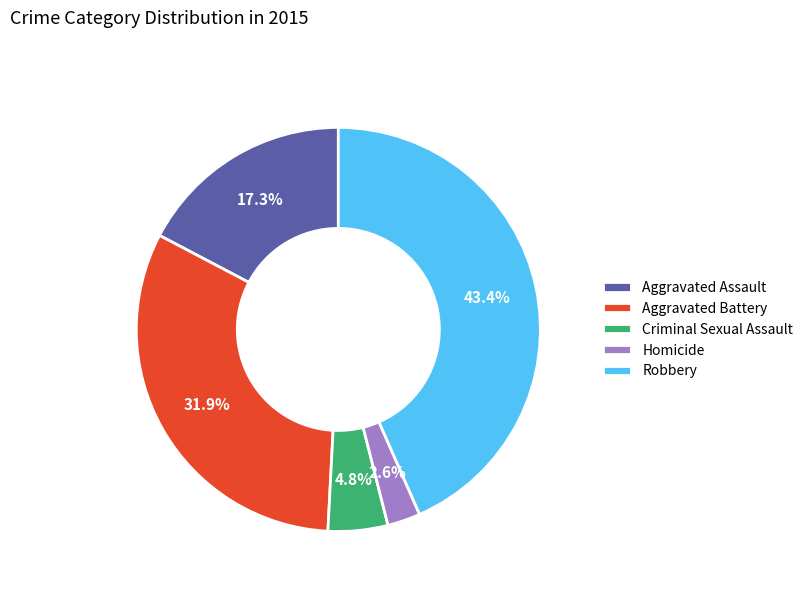

Is Homicide the majority of the pie?

No